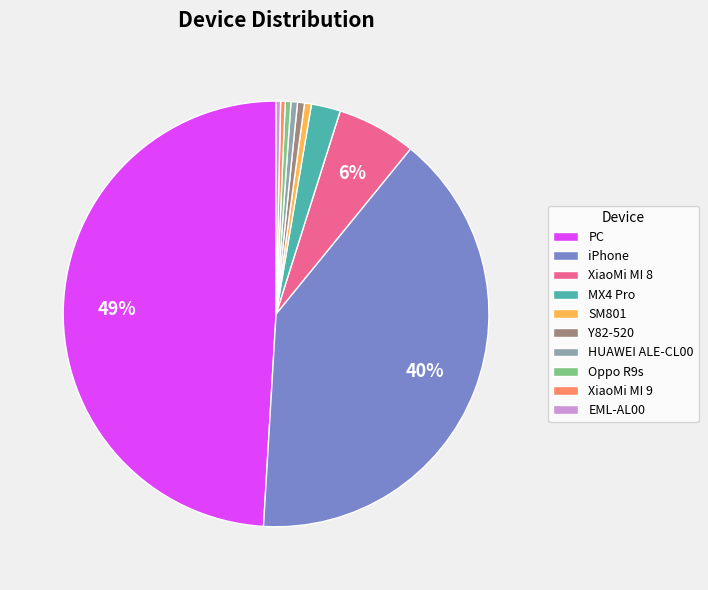

To the nearest percent, what percentage of the pie is PC?

49%